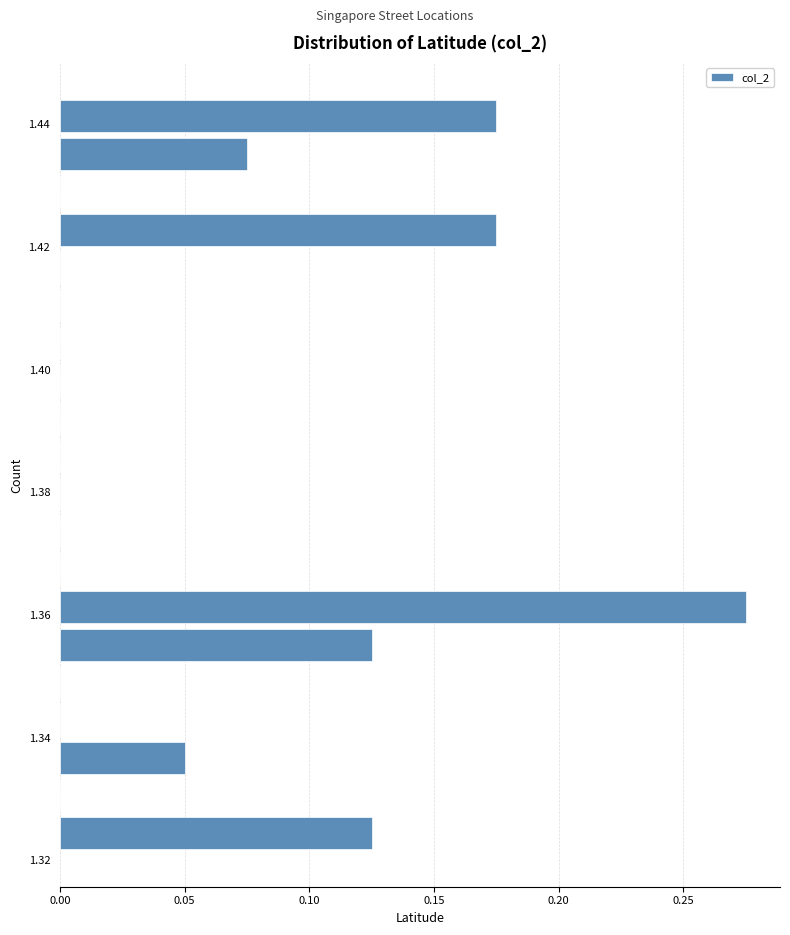

Around what value on the y-axis is the longest bar? Give the approximate position of its centre, as read against the axis.

1.362